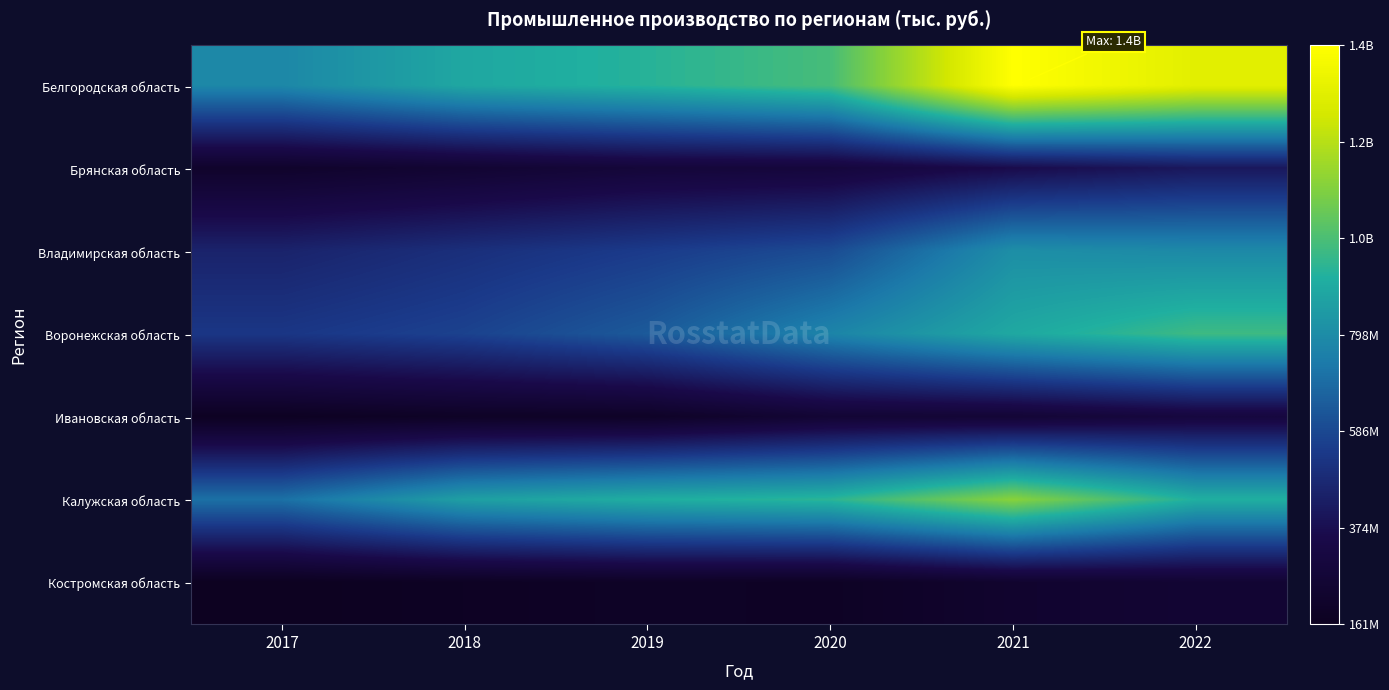

List the series in order of their peak value, highest first.

Белгородская область, Калужская область, Воронежская область, Владимирская область, Брянская область, Ивановская область, Костромская область